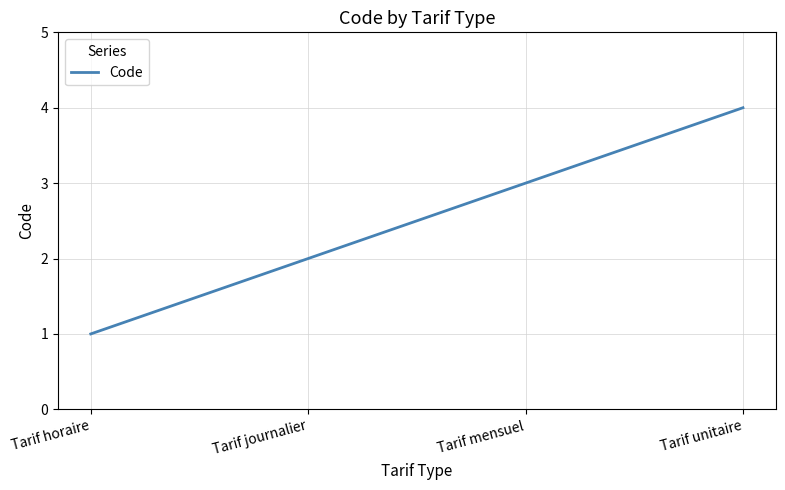

Rank the categories by value from lowest to highest.

Tarif horaire, Tarif journalier, Tarif mensuel, Tarif unitaire